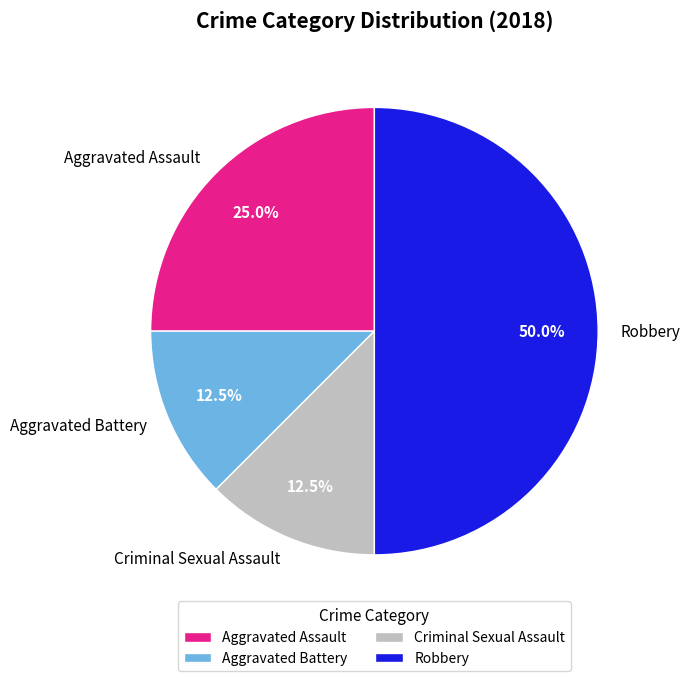

Between Aggravated Assault and Criminal Sexual Assault, which is larger?

Aggravated Assault